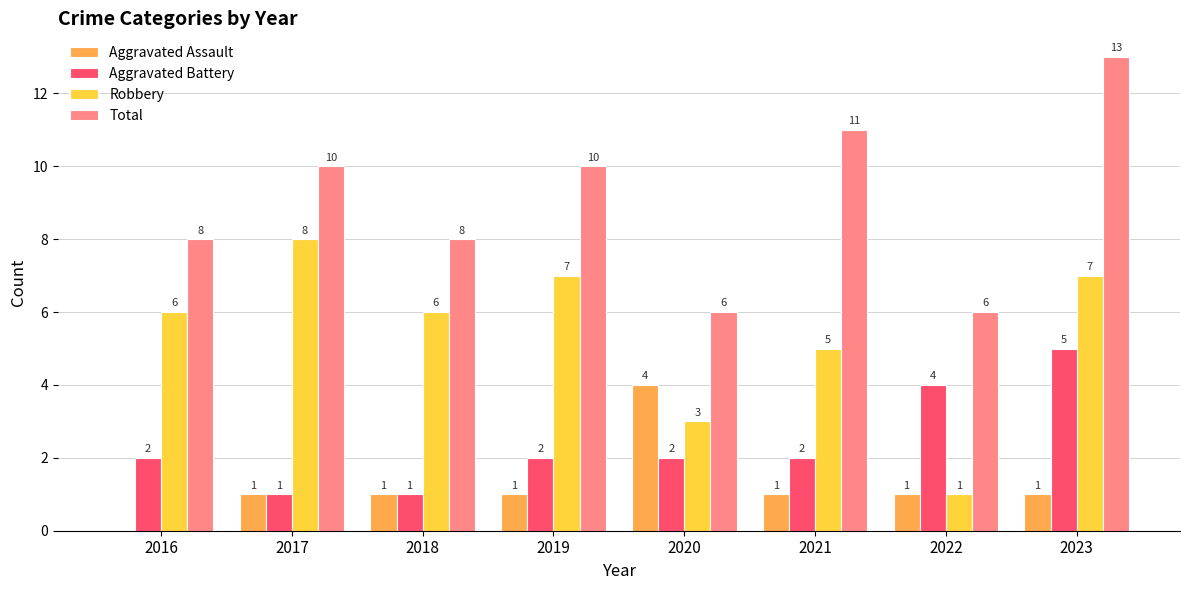

Which series has the largest total across all categories?

Total